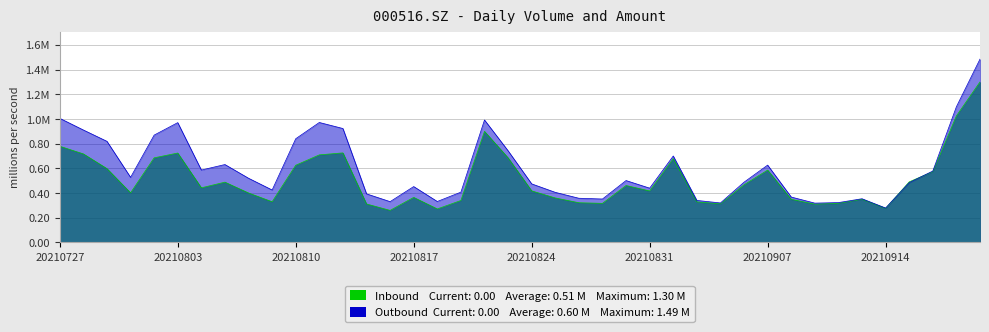

Between 20210727 and 20210909, which is larger?

20210727